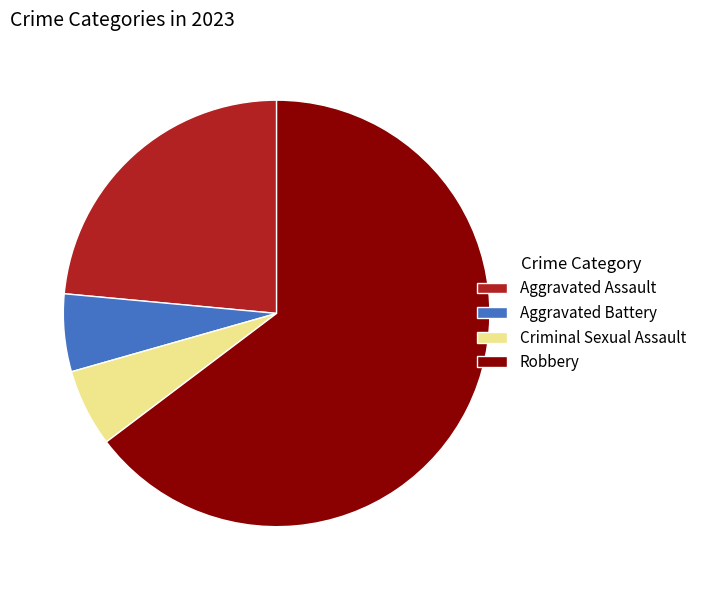

Which category has the biggest portion of the pie?

Robbery